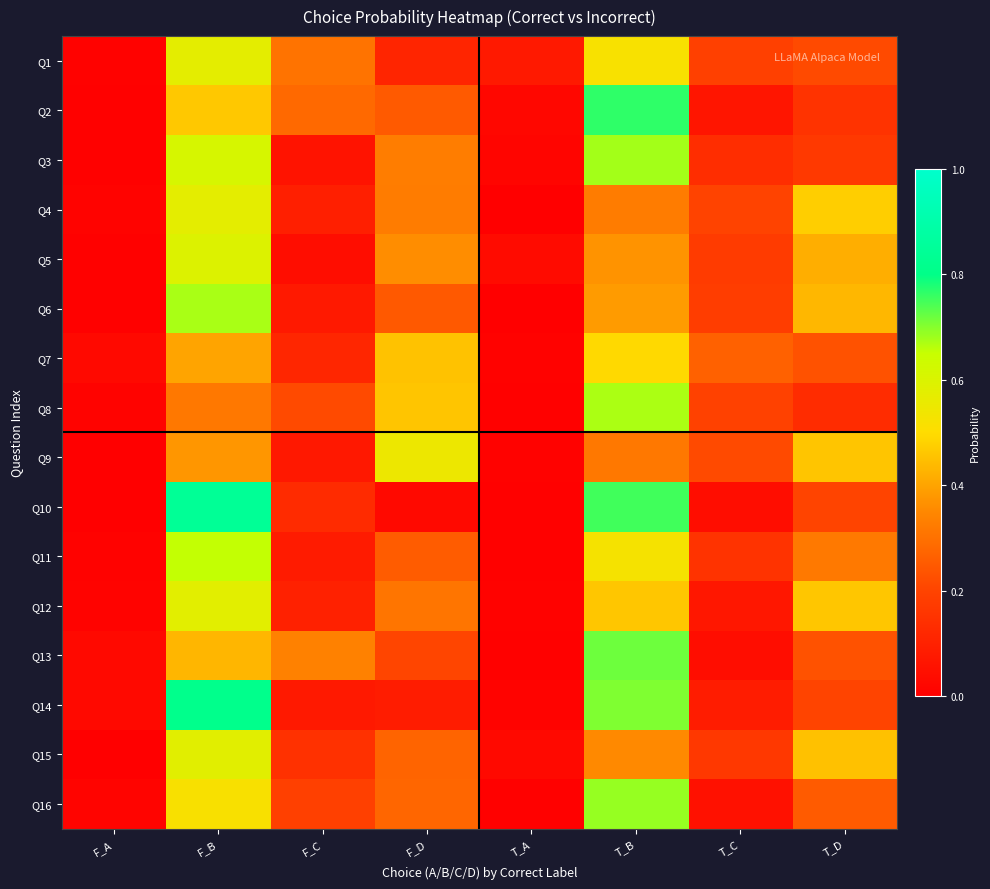

At which category does the chart reach its minimum across all series?

F_A